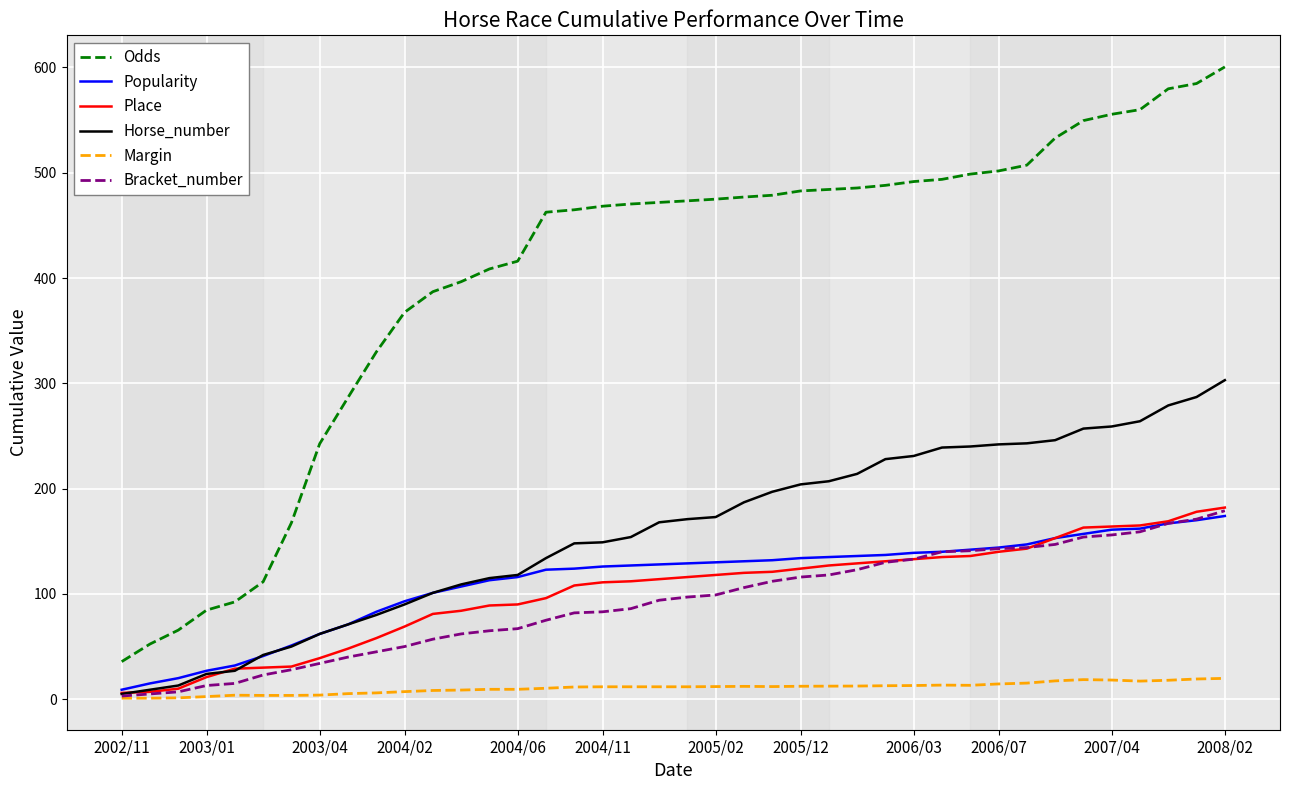

After their last crossing, which series has the higher values: Horse_number or Place?

Horse_number